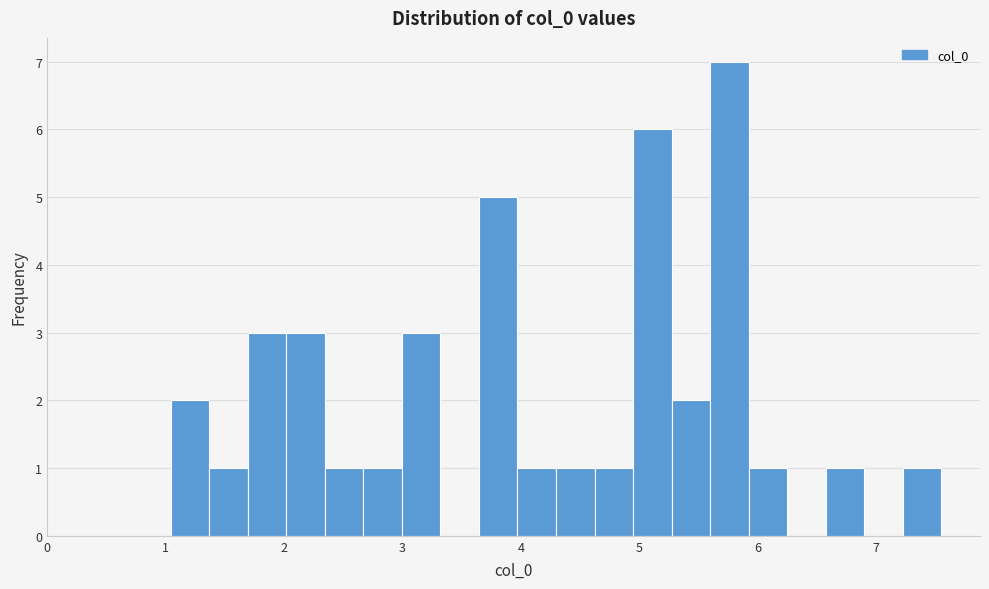

Around what value on the x-axis is the tallest bar? Give the approximate position of its centre, as read against the axis.

5.8